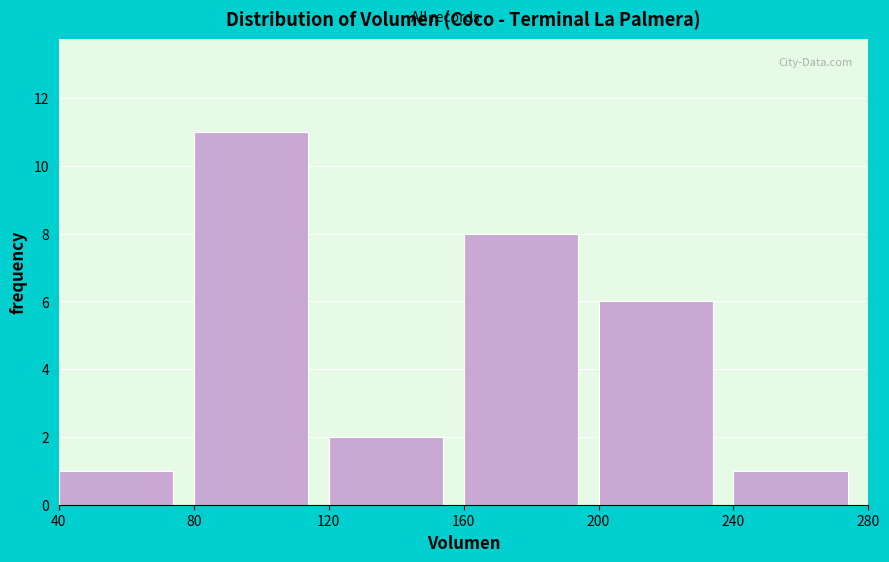

Reading left to right, list every bar in this chart as the range it spans on the x-axis followed by its height. The values are not printed on the chart, so give them approximately, as read against the axis.

40 to 80: 1
80 to 120: 11
120 to 160: 2
160 to 200: 8
200 to 240: 6
240 to 280: 1